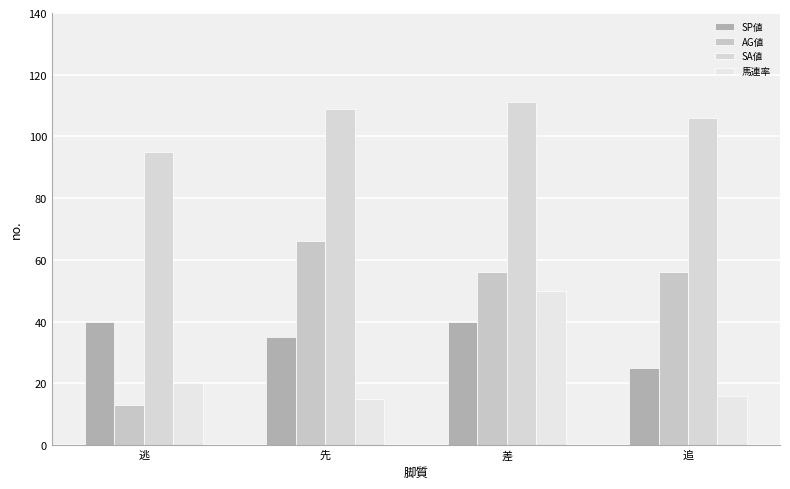

What is the minimum value for AG値?

13